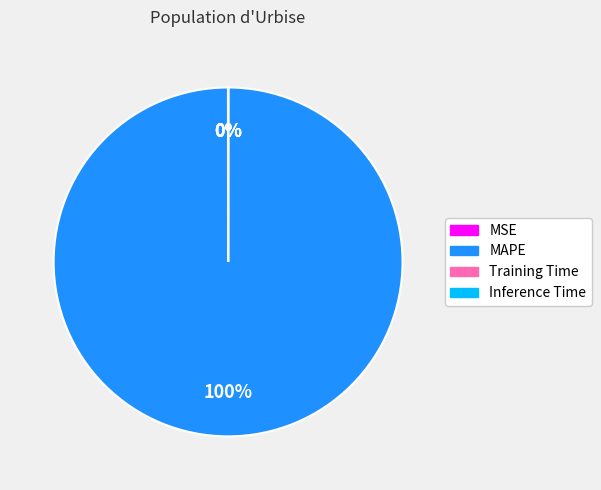

What is the largest slice in the pie chart?

MAPE